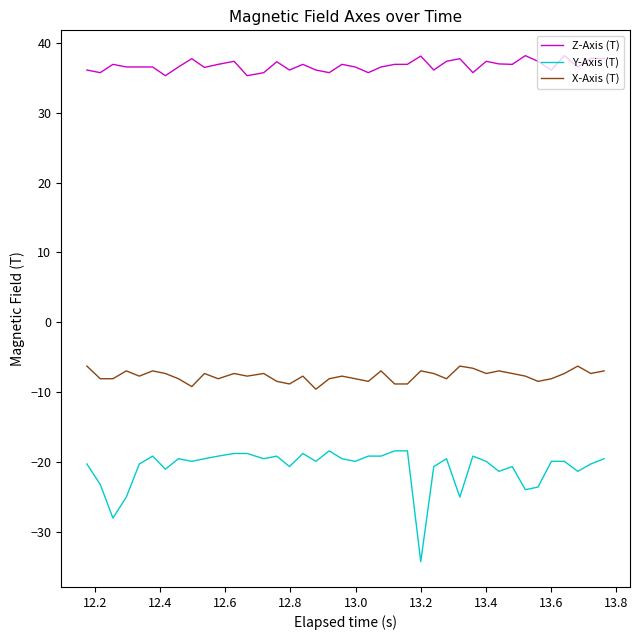

True or false: Y-Axis (T) and X-Axis (T) cross at least once.

False